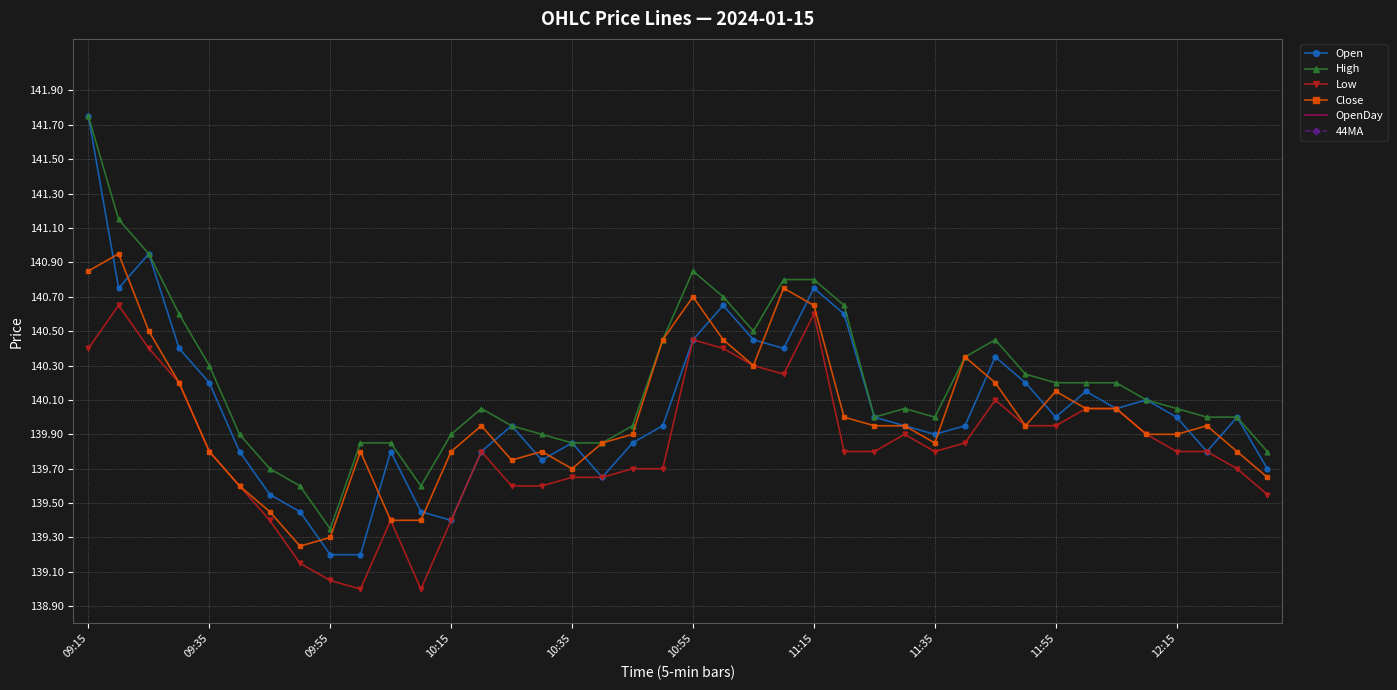

At which category does High reach its first local valley?

09:55